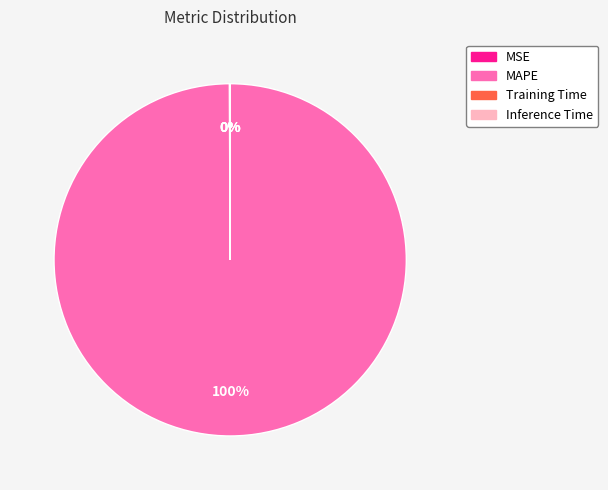

To the nearest percent, what is the average slice percentage?

25%